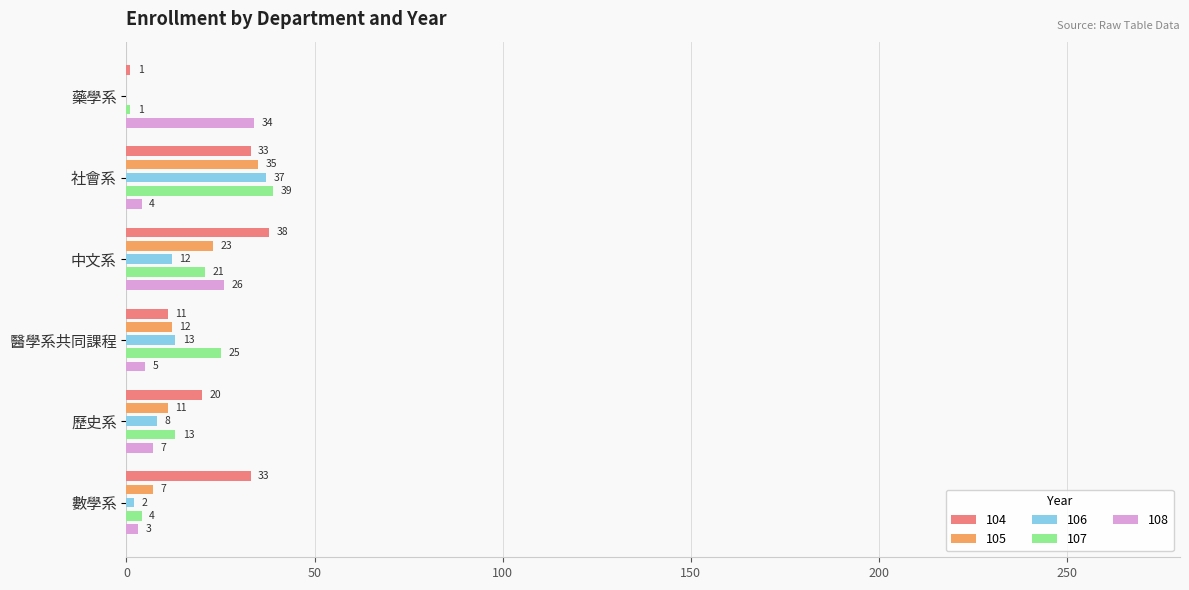

What value does the 105 series have at 歷史系?

11